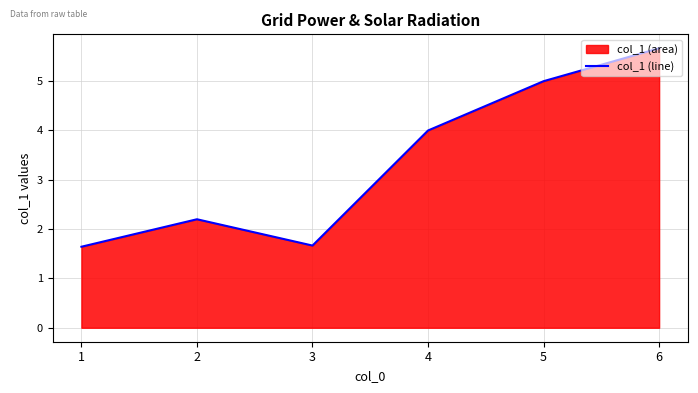

Where is the data nearest to the value 3?

2